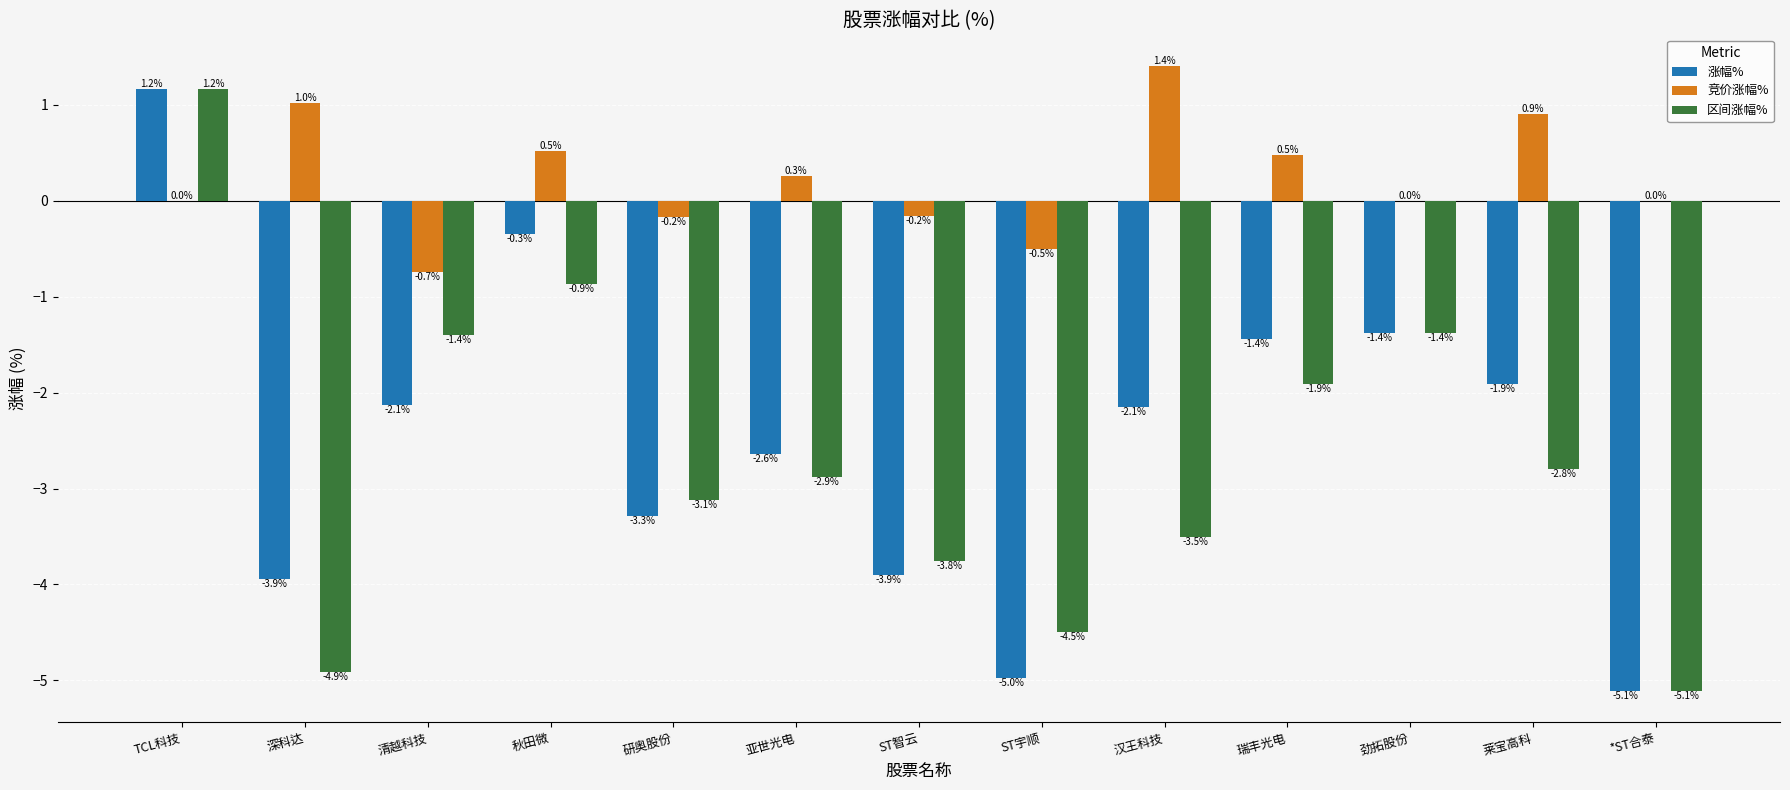

How many positive values does the 区间涨幅% series have?

1